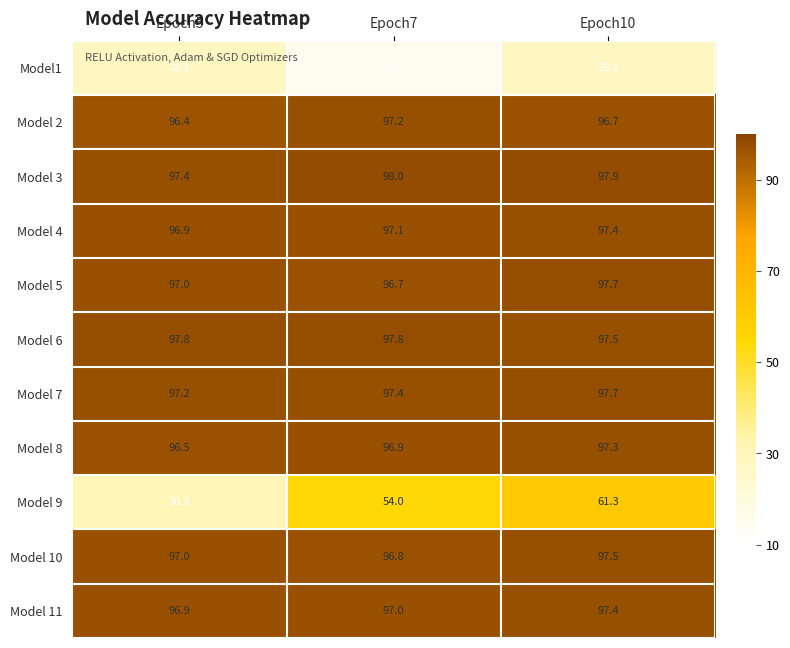

At which label does Model 10 reach its minimum?

Epoch7